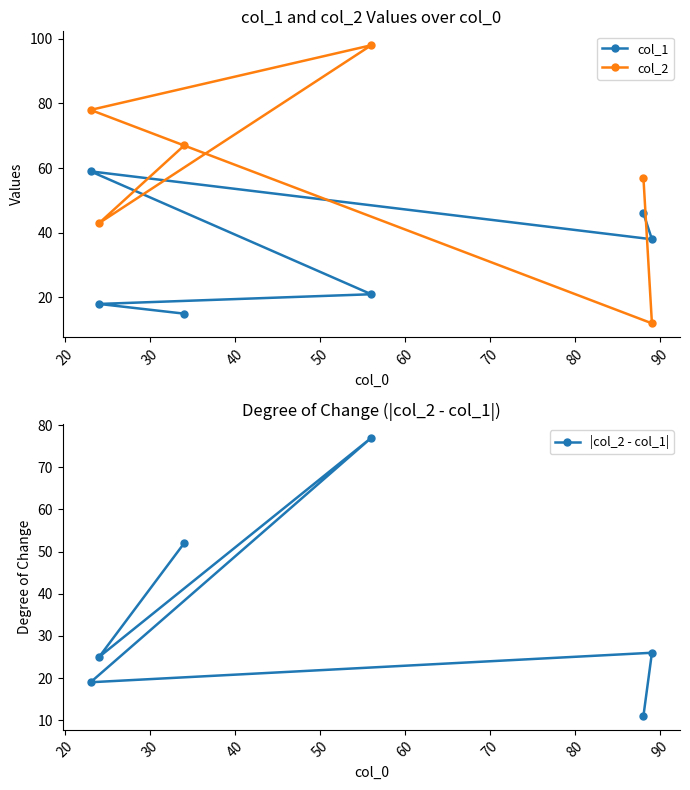

How many interior local valleys does the |col_2 - col_1| series have?

2